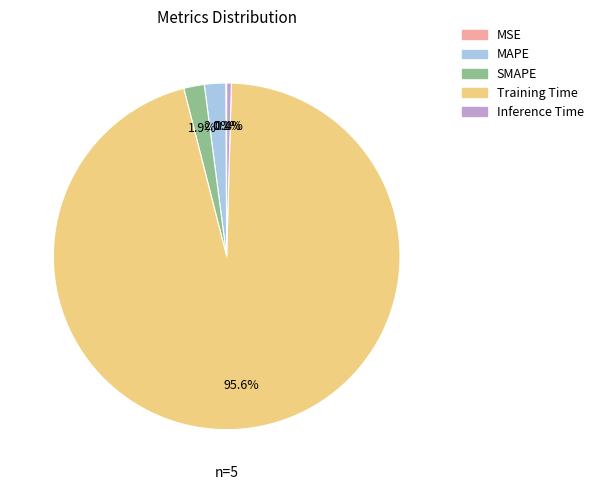

What is the largest slice in the pie chart?

Training Time